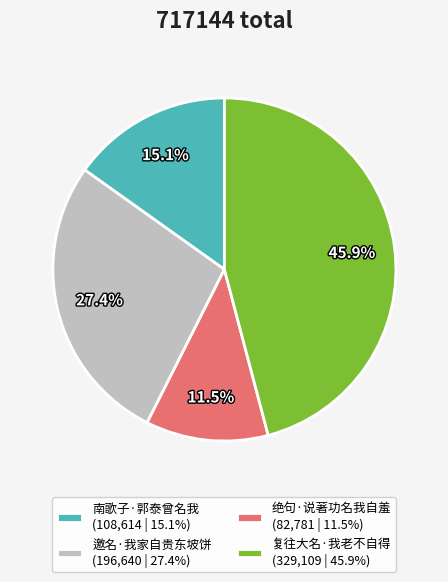

To the nearest percent, what percentage of the pie is 复往大名·我老不自得?

46%